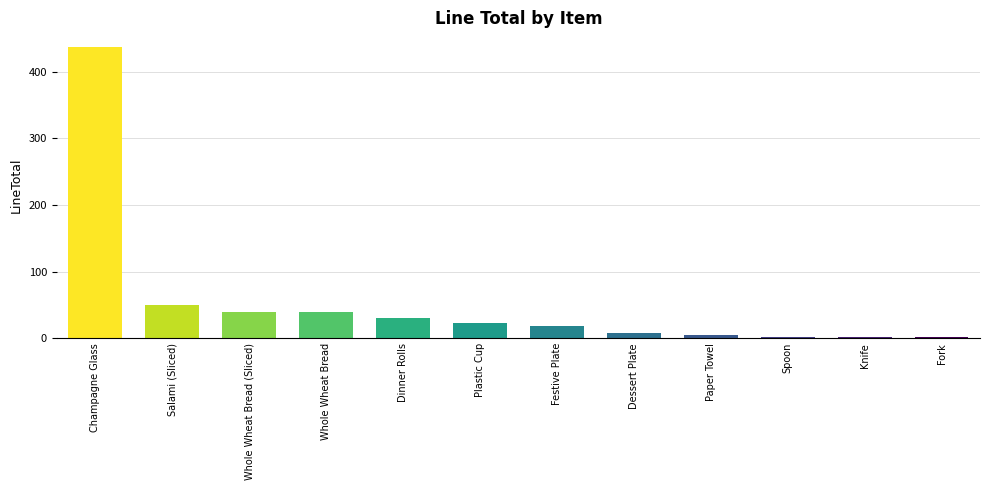

What is the change in value from Salami (Sliced) to Festive Plate?

-32.5